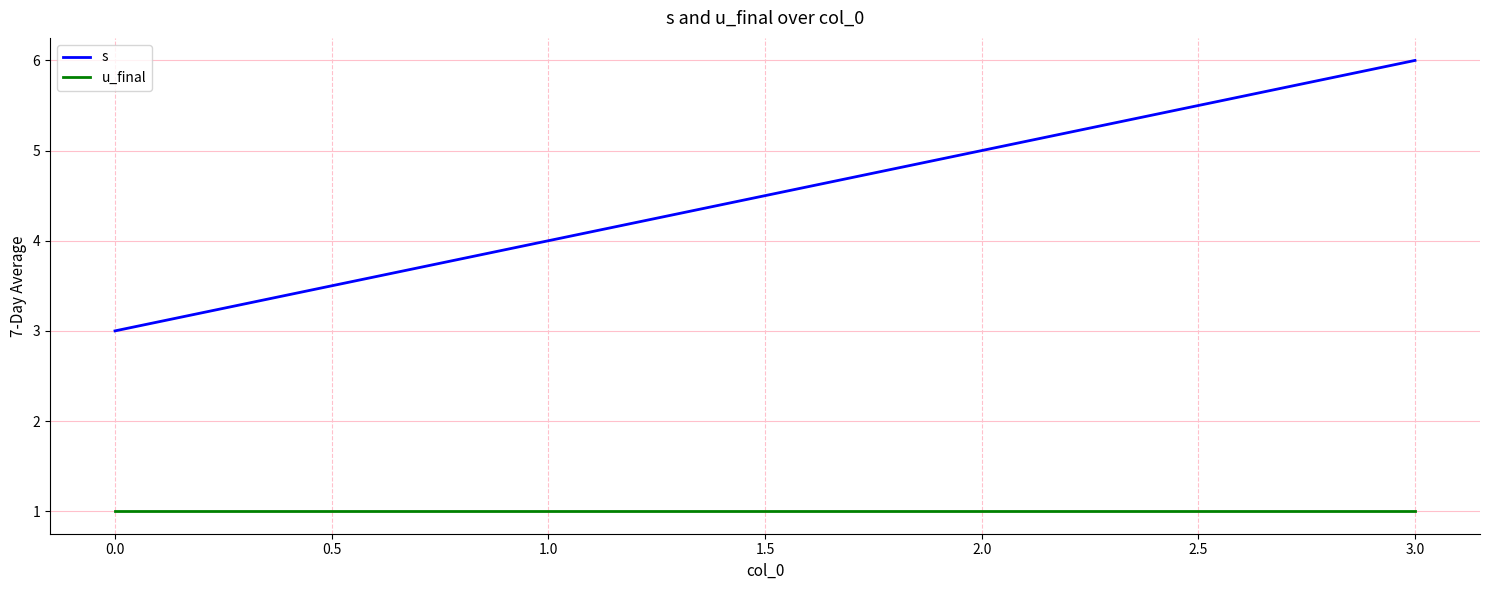

True or false: u_final has a value of 2 at 0.0.

False